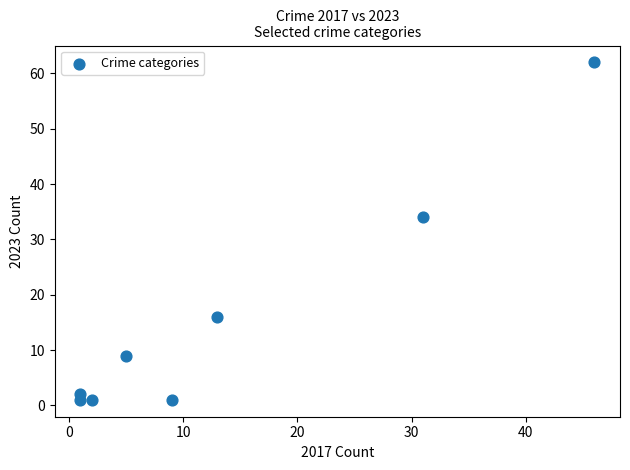

What is the average X value?

14